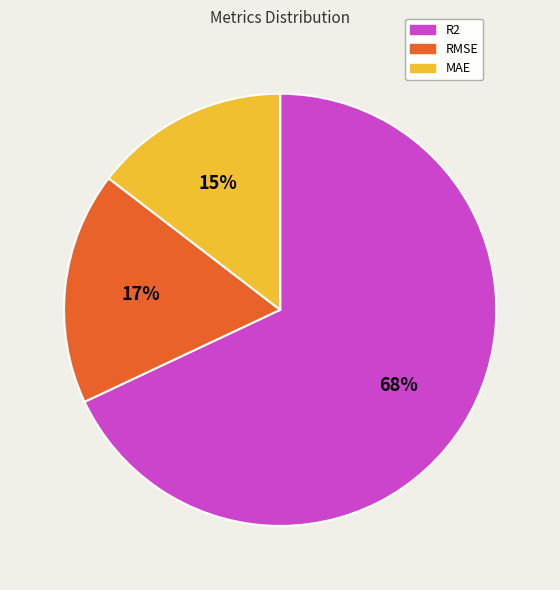

True or false: RMSE accounts for 17% of the total.

True